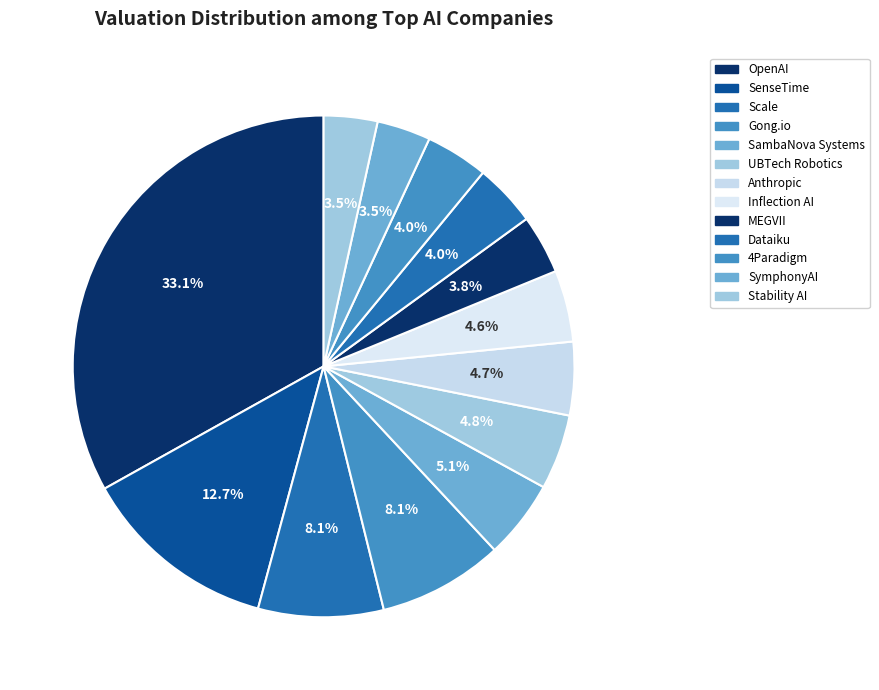

What is the change in value from Gong.io to UBTech Robotics?

-2800